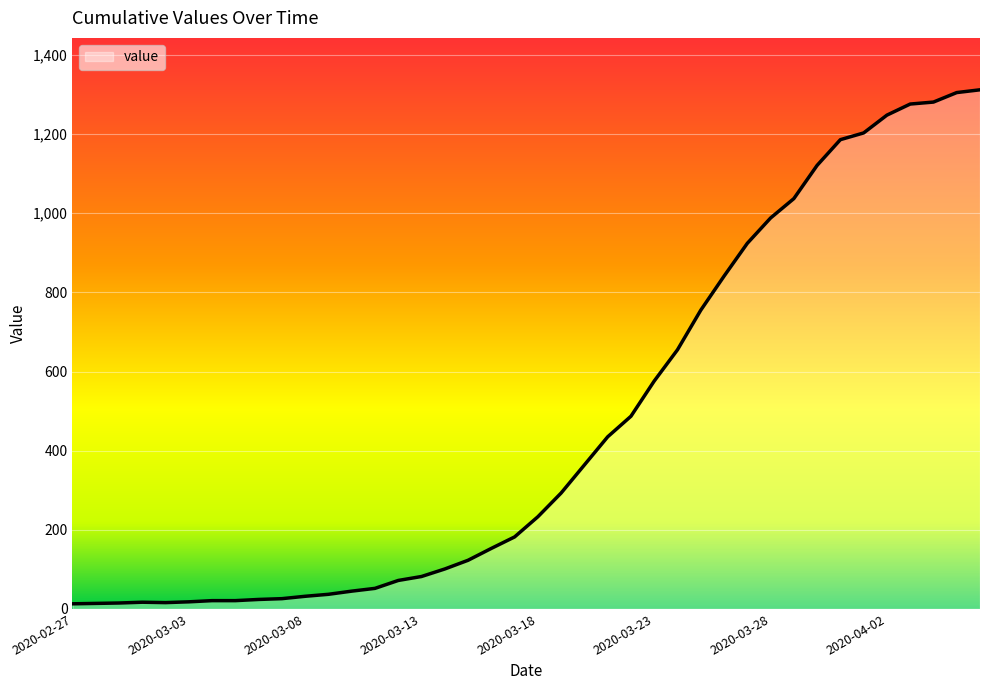

How many lines are shown in the chart?

1